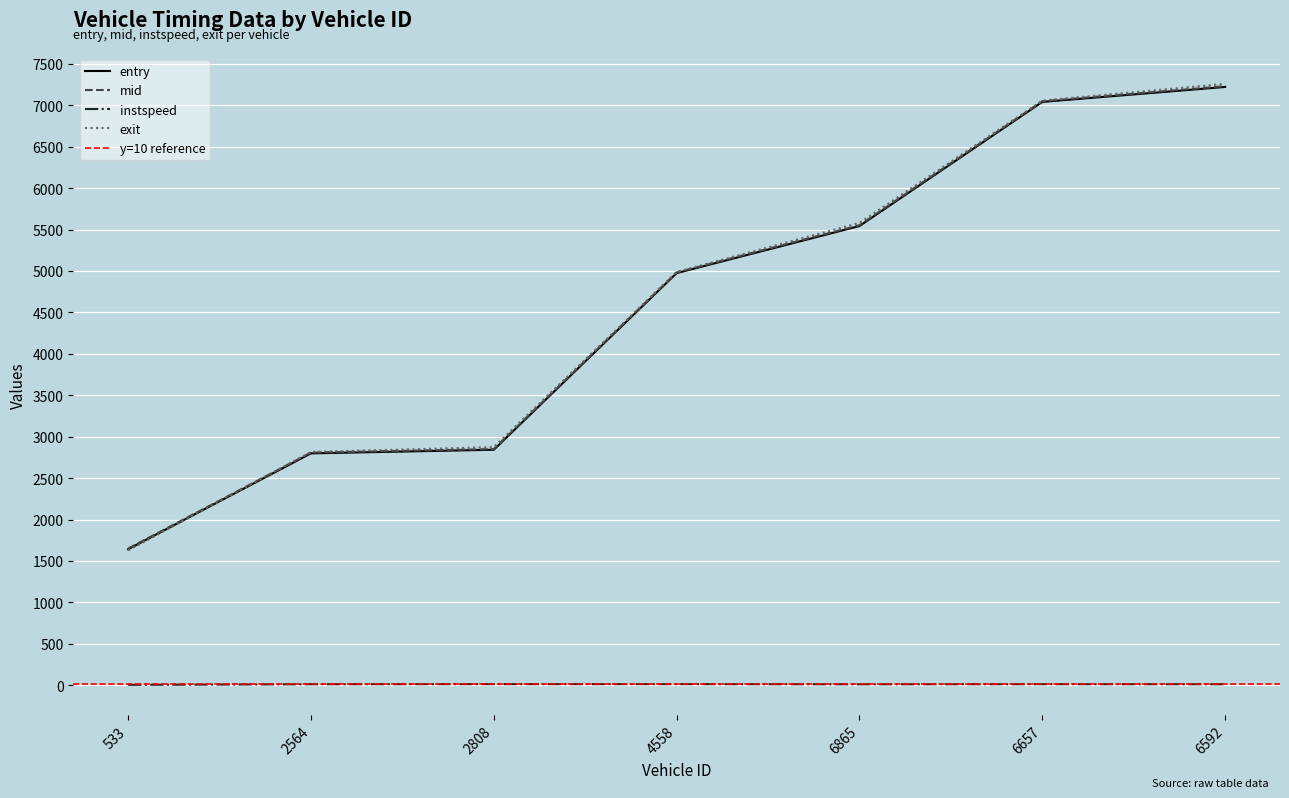

At which category is the sum across all series the highest?

6592